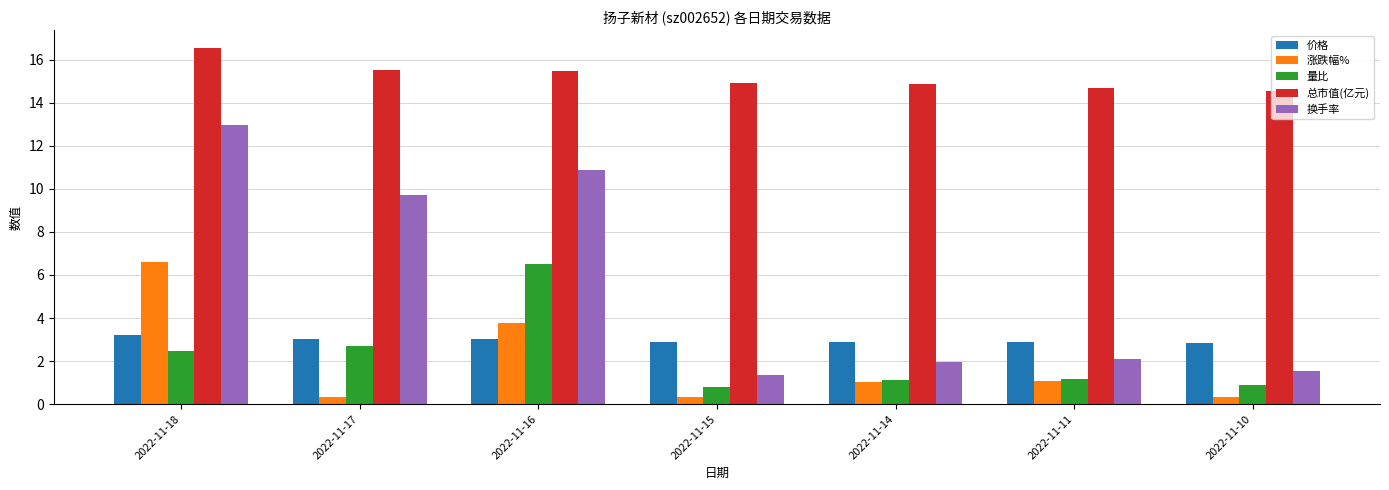

Count the number of categories in the chart.

7